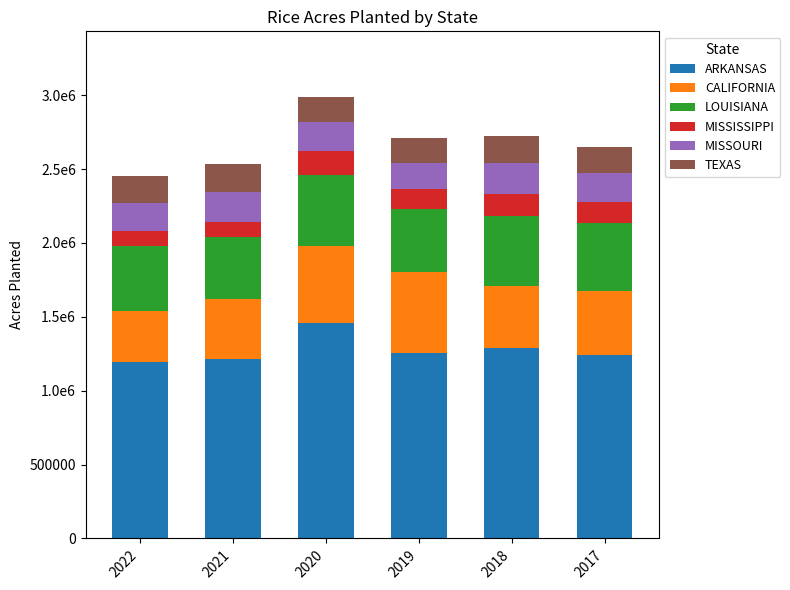

Are the bars horizontal?

No